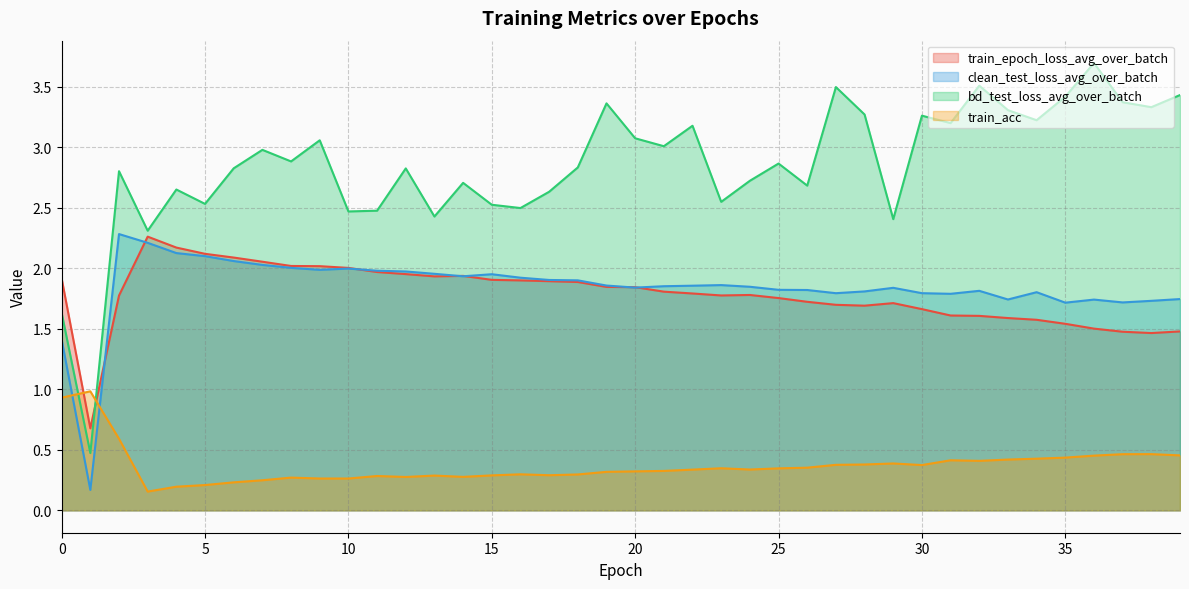

Rank the categories by train_acc value from highest to lowest.

1, 0, 2, 38, 37, 39, 36, 35, 34, 33, 31, 32, 29, 28, 27, 30, 26, 23, 25, 24, 22, 21, 20, 19, 16, 18, 17, 15, 13, 11, 14, 12, 8, 9, 10, 7, 6, 5, 4, 3